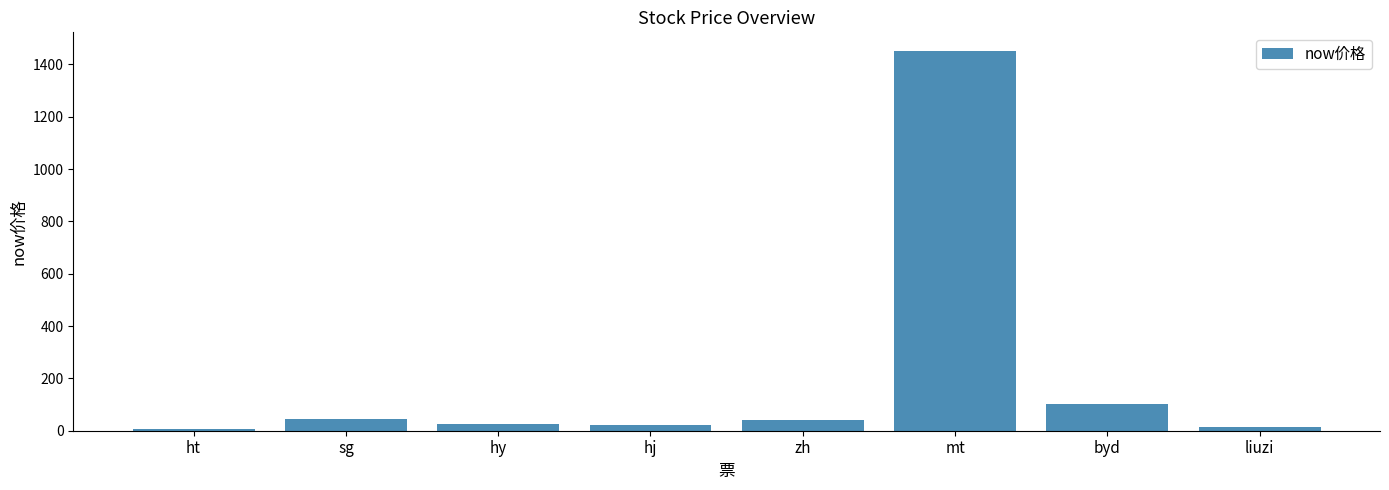

What is the label of the 8th bar from the right?

ht